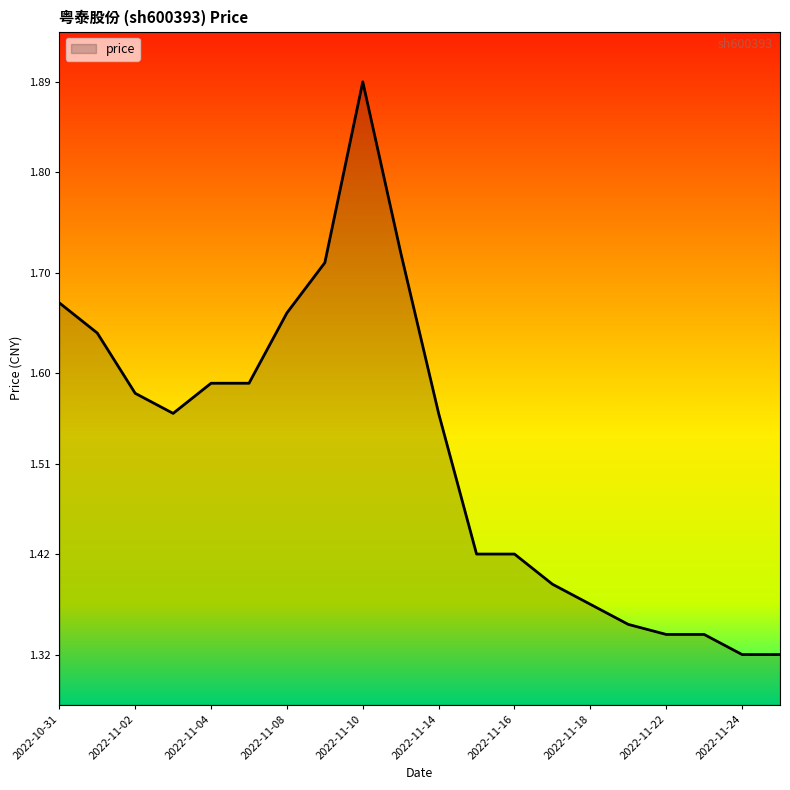

What is the difference between the maximum and minimum values?

0.6